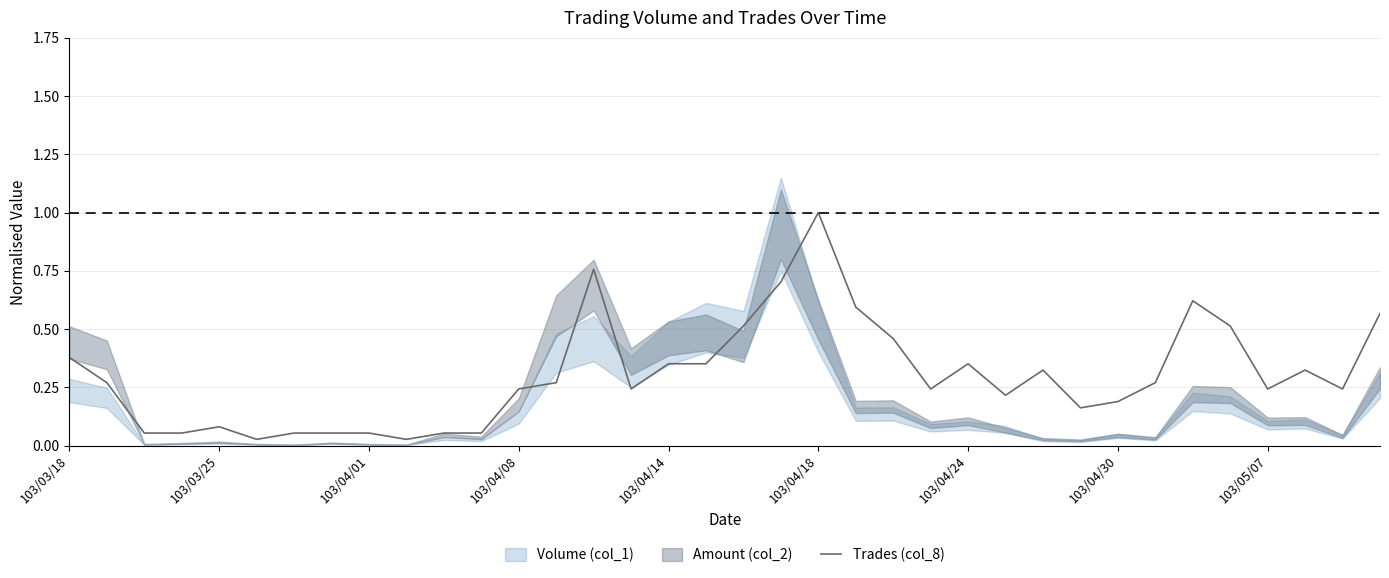

What is the change in value from 14 to 26?

-0.4